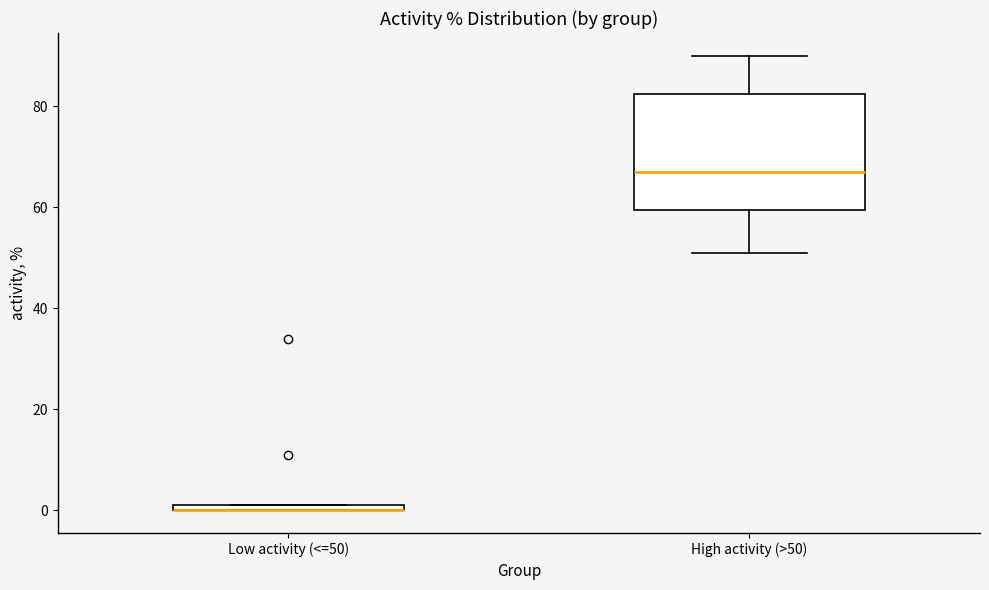

Comparing the boxes themselves (not the whiskers), which one is the tallest?

High activity (>50)